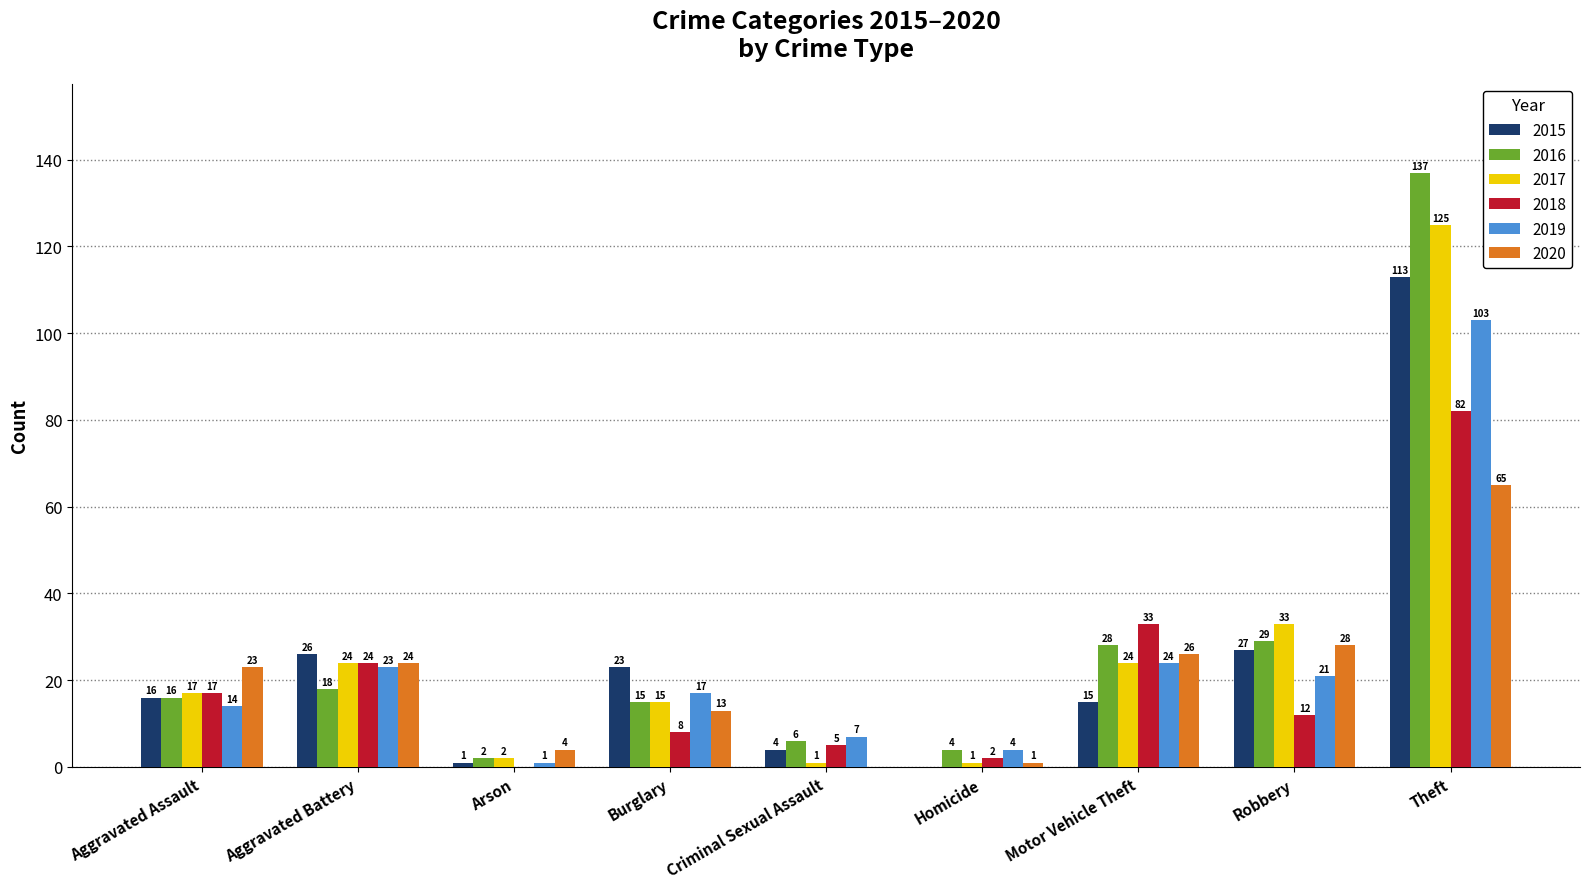

Which series has the largest range (max minus min)?

2016